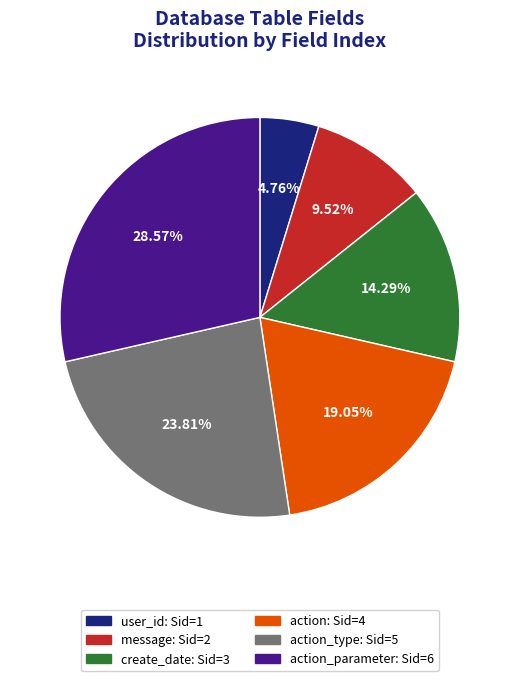

Is there any slice that represents more than half of the pie?

No